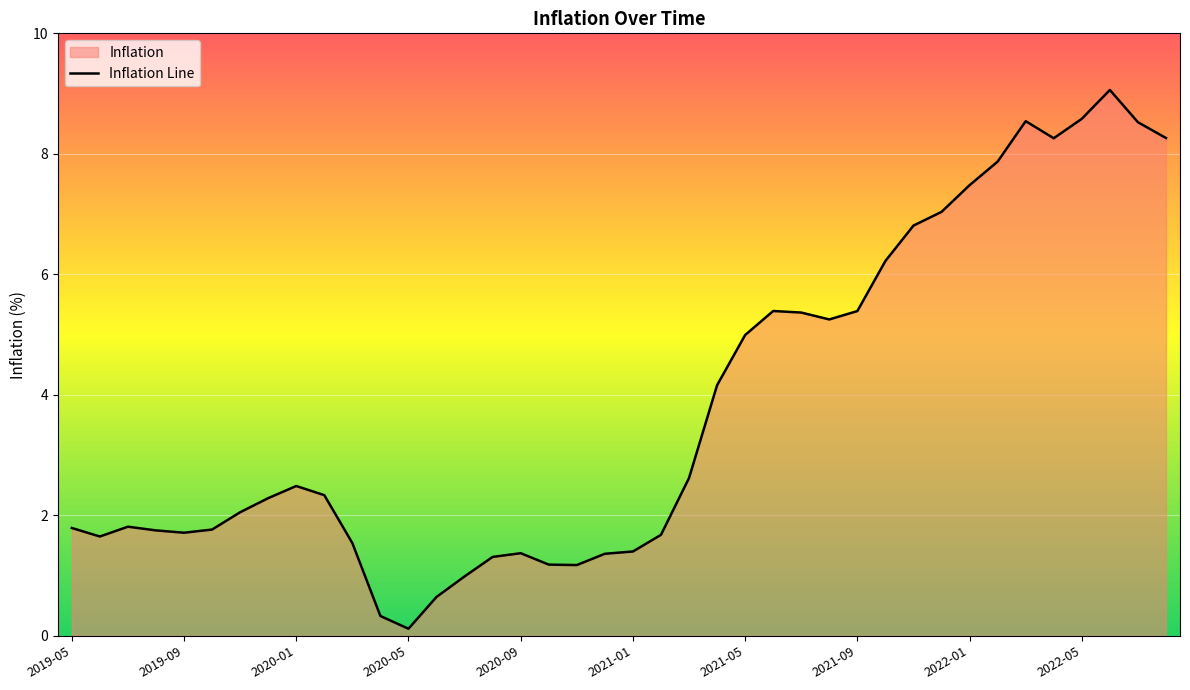

How many lines are shown in the chart?

1